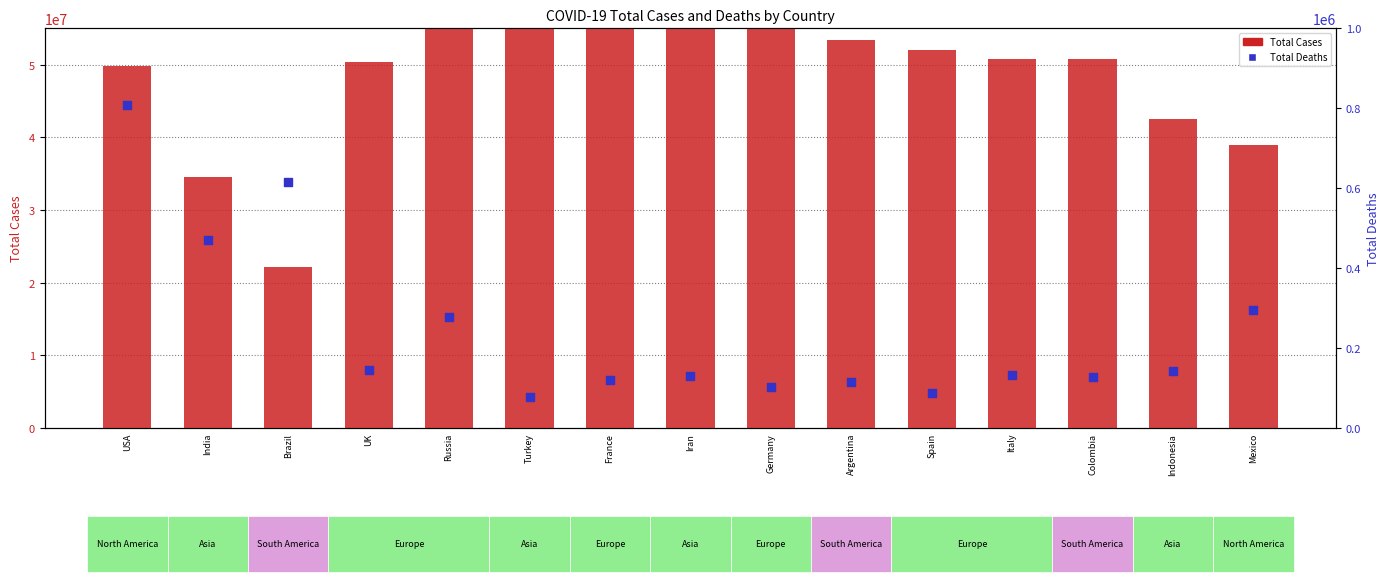

Which series reaches the minimum Y coordinate?

Total Deaths